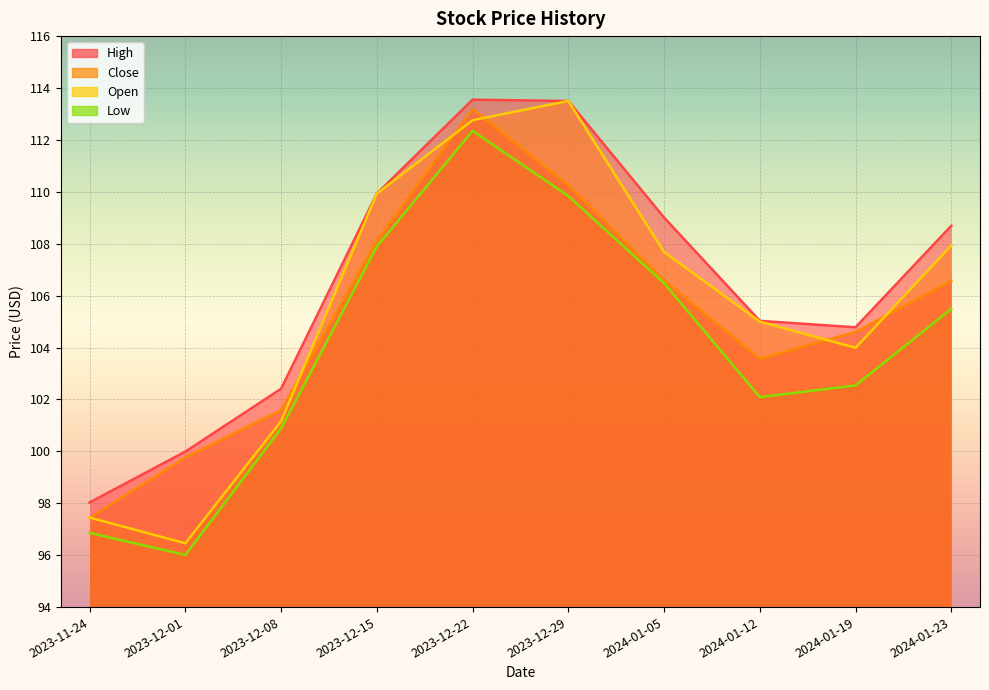

At 2023-12-29, list the series in order from largest to smallest.

High, Open, Close, Low